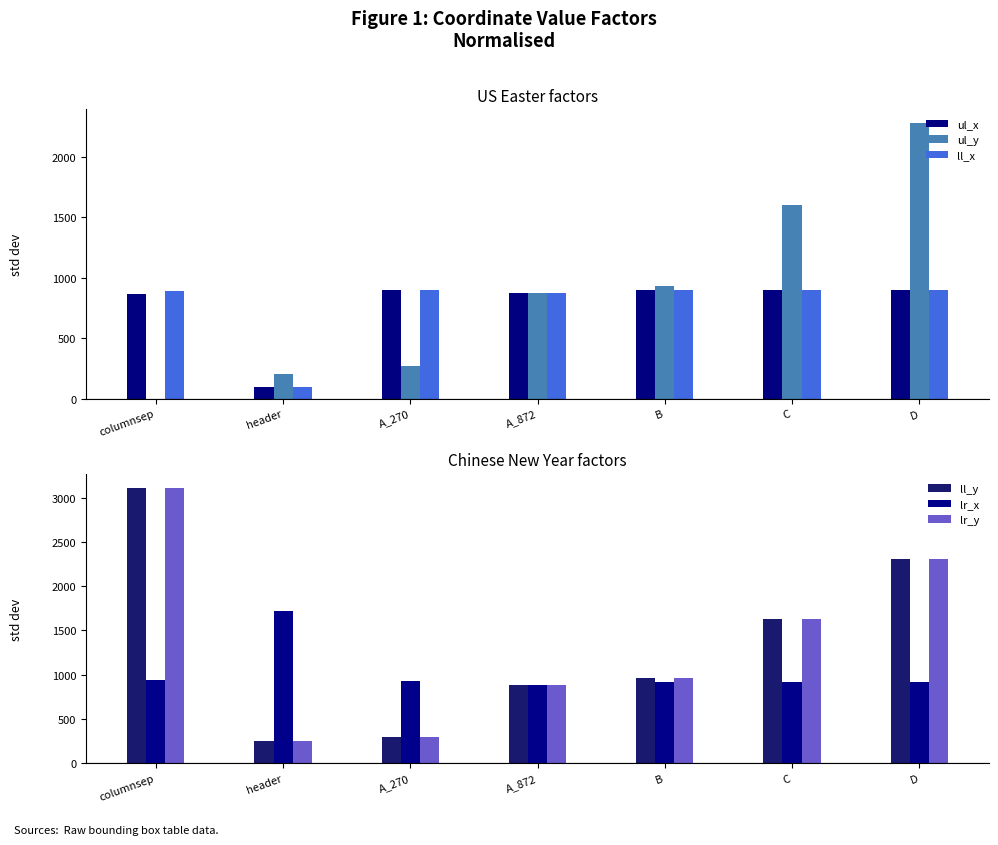

What is the difference between the maximum and second lowest values in the lr_y series?

2817